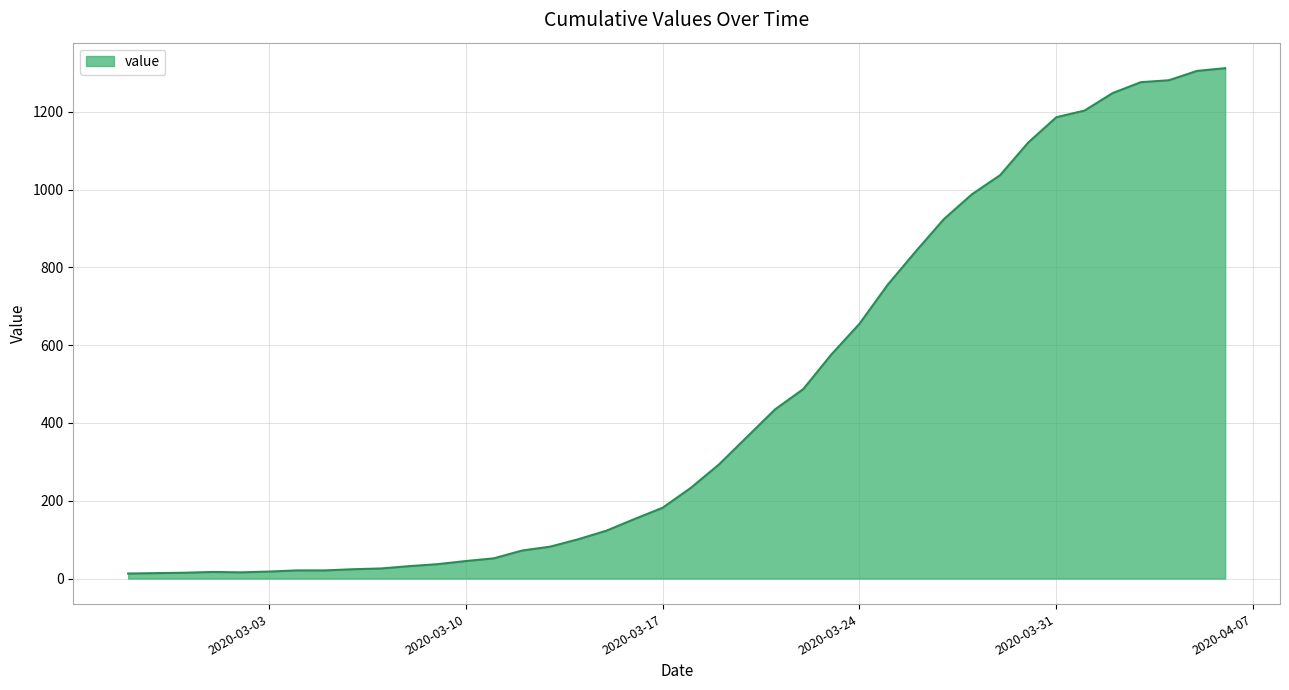

What is the difference between the maximum and second lowest values?

1298